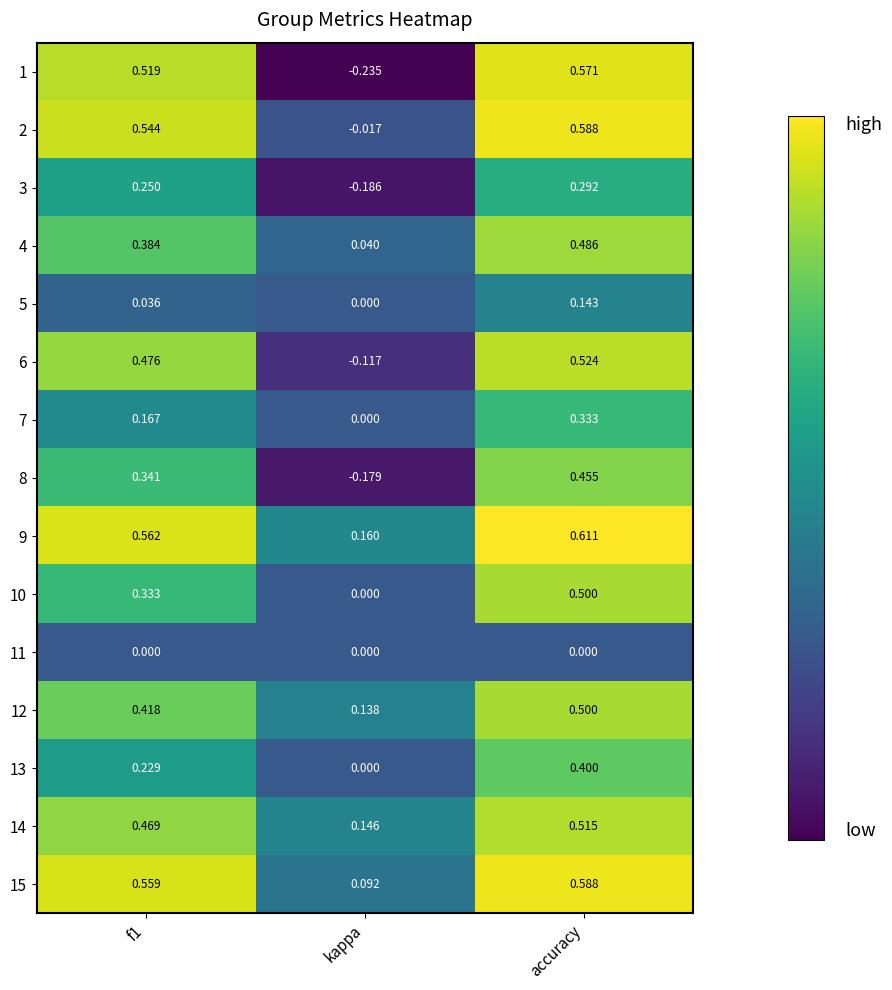

At which category is the sum across all series the highest?

accuracy